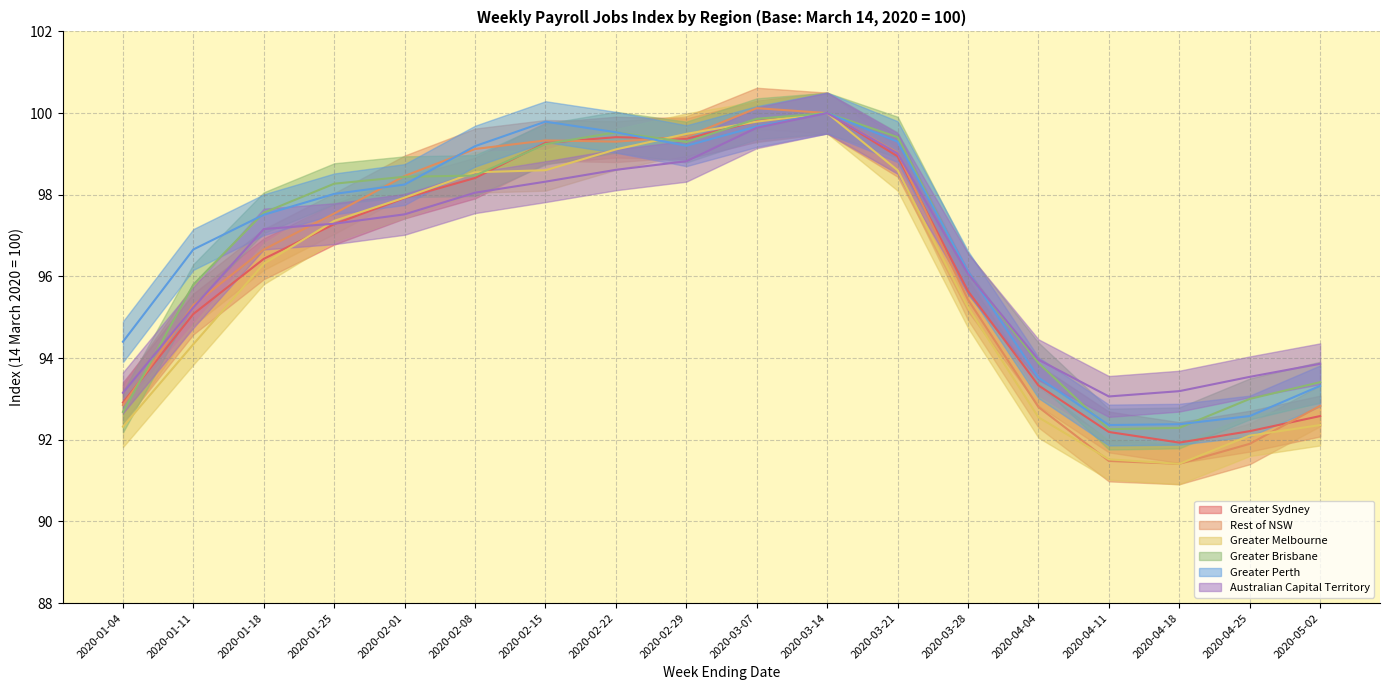

Between 2020-01-18 and 2020-04-04, which is larger?

2020-01-18